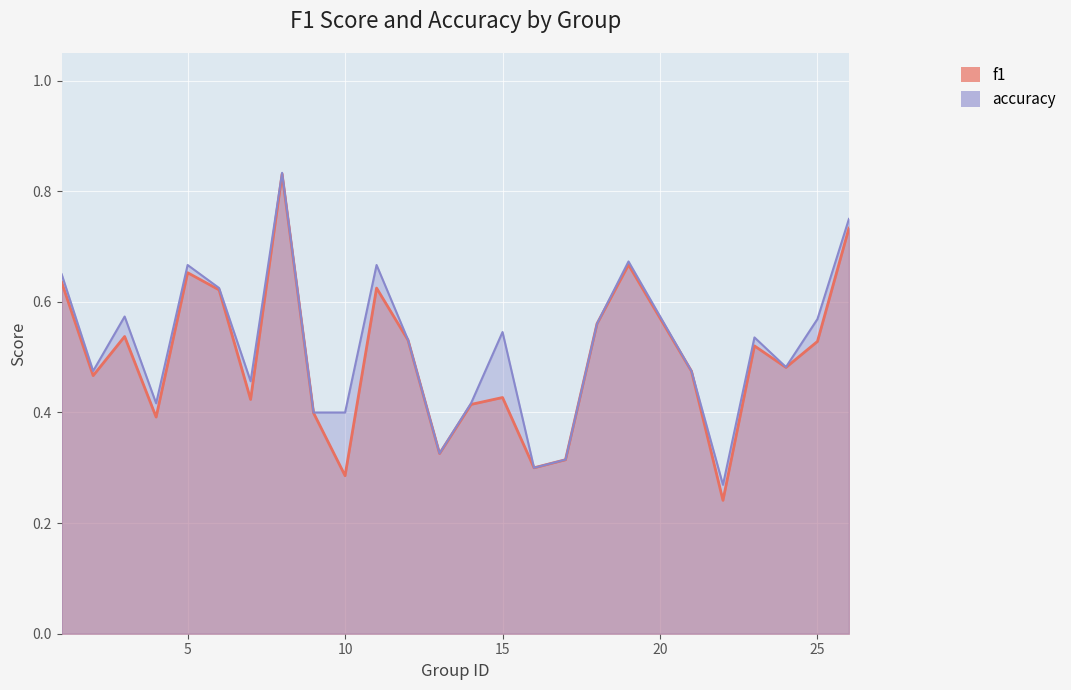

Where is the first local maximum for f1?

3